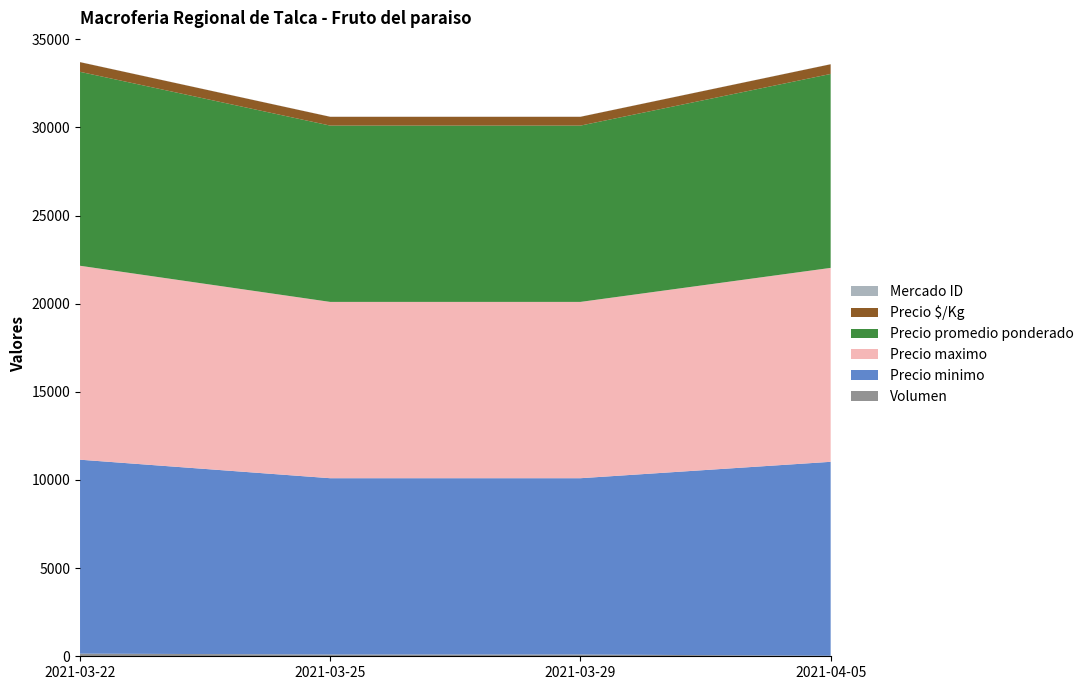

Reading left to right, list all the values displayed in this chart.

Volumen: 2021-03-22=150	2021-03-25=100	2021-03-29=100	2021-04-05=30
Precio minimo: 2021-03-22=11000	2021-03-25=10000	2021-03-29=10000	2021-04-05=11000
Precio maximo: 2021-03-22=11000	2021-03-25=10000	2021-03-29=10000	2021-04-05=11000
Precio promedio ponderado: 2021-03-22=11000	2021-03-25=10000	2021-03-29=10000	2021-04-05=11000
Precio $/Kg: 2021-03-22=550	2021-03-25=500	2021-03-29=500	2021-04-05=550
Mercado ID: 2021-03-22=5	2021-03-25=5	2021-03-29=5	2021-04-05=5